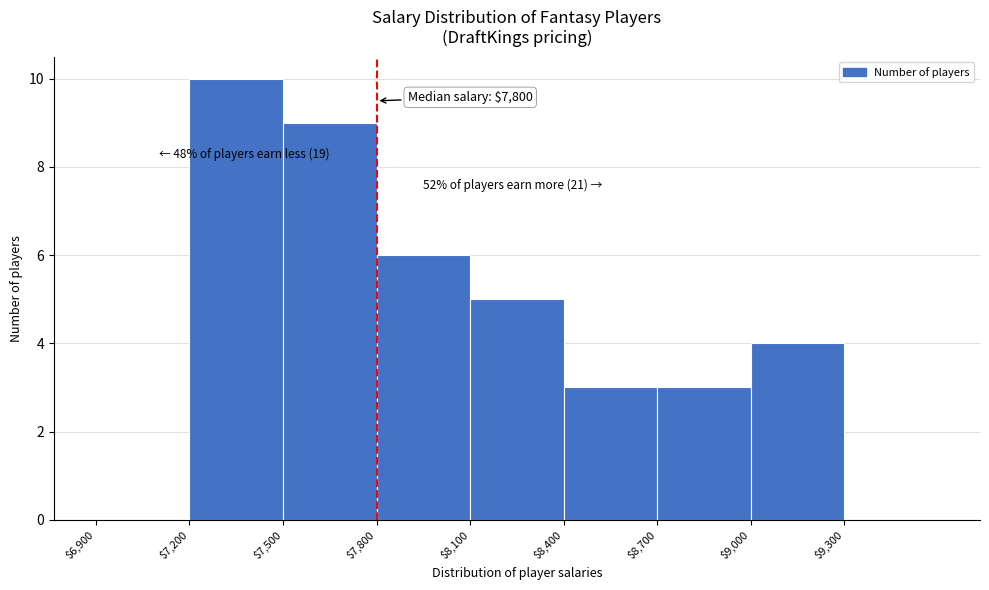

Which range on the x-axis has the tallest bar?

7200 to 7500